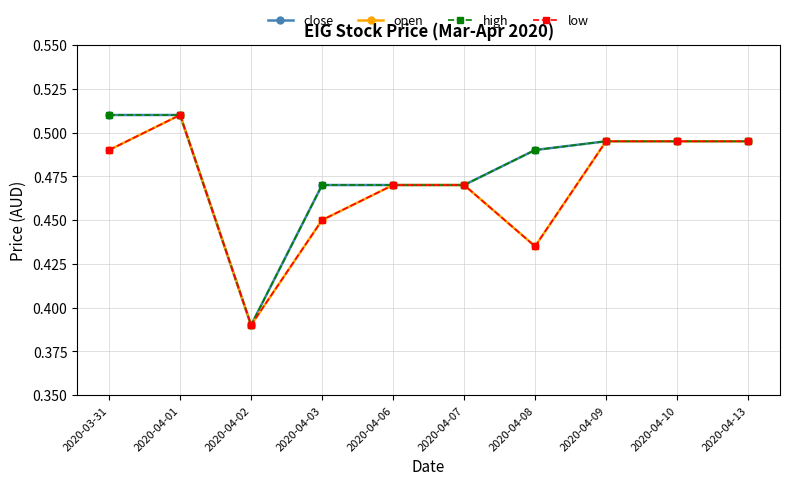

What is the greatest value displayed?

0.5